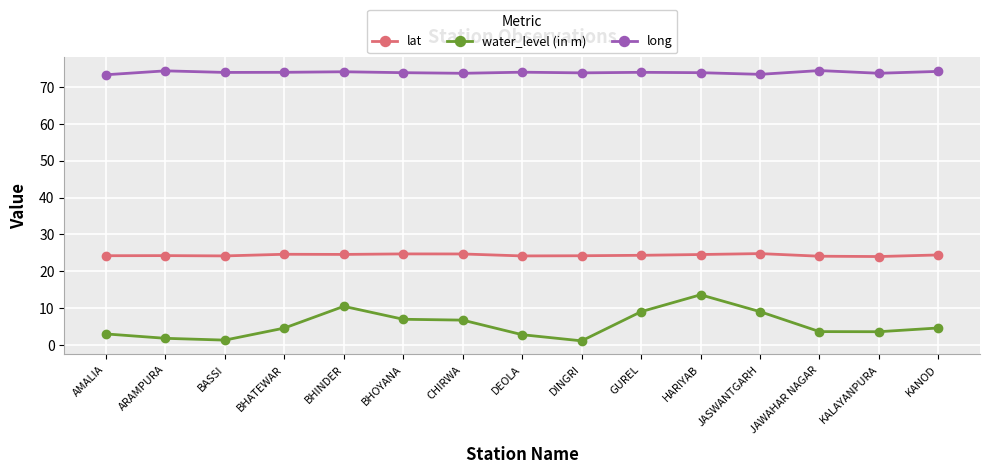

What is the difference between the highest and lowest values at HARIYAB?

60.3